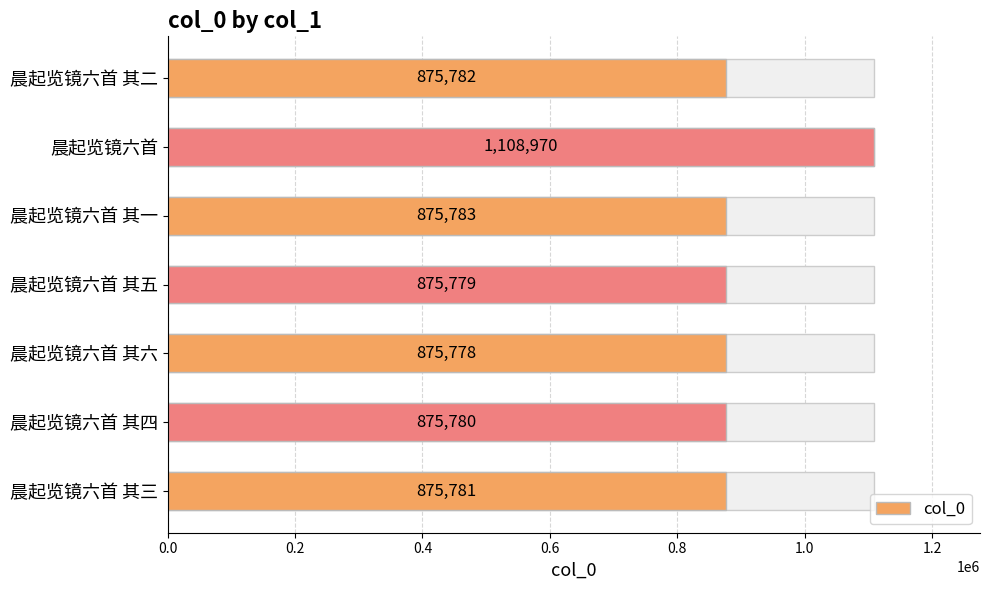

What position from the left is 晨起览镜六首 其一?

5